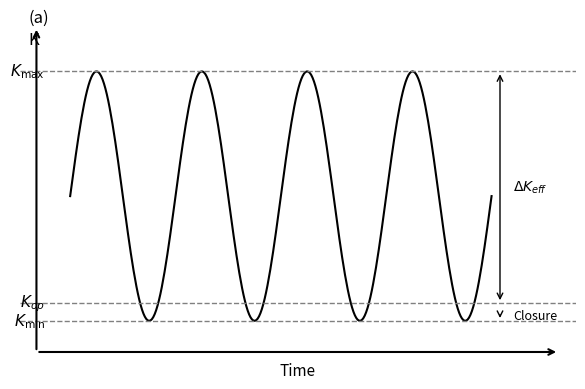

Reading left to right, transcribe all the data shown in this chart.

K_max: 32	32	32	32	32	32	32	32	32	32	32	32	32	32	32	32	32	32	32	32	32	32	32	32	32	32
K_min: 4	4	4	4	4	4	4	4	4	4	4	4	4	4	4	4	4	4	4	4	4	4	4	4	4	4
K_op: 6	6	6	6	6	6	6	6	6	6	6	6	6	6	6	6	6	6	6	6	6	6	6	6	6	6
signal: 18	28	32	28	18	8	4	8	18	28	32	28	18	8	4	8	18	28	32	28	18	8	4	8	18	28